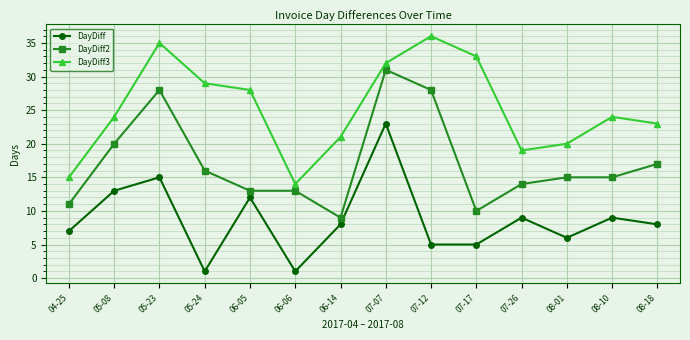

Is it true that DayDiff2 equals 27 at 08-18?

False